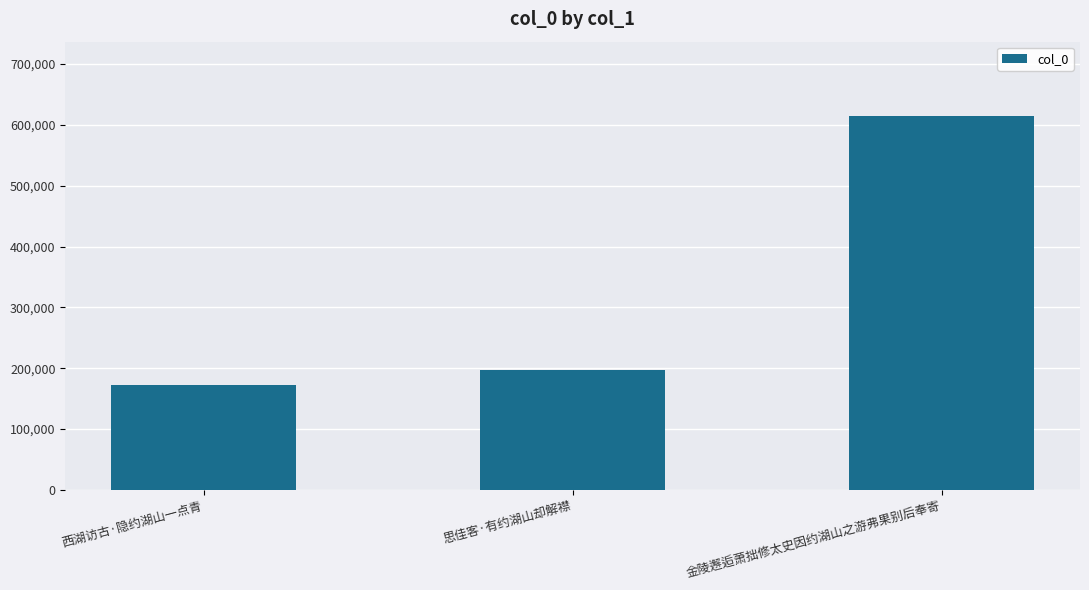

Read the value at 西湖访古·隐约湖山一点青, to the nearest 100.

172100